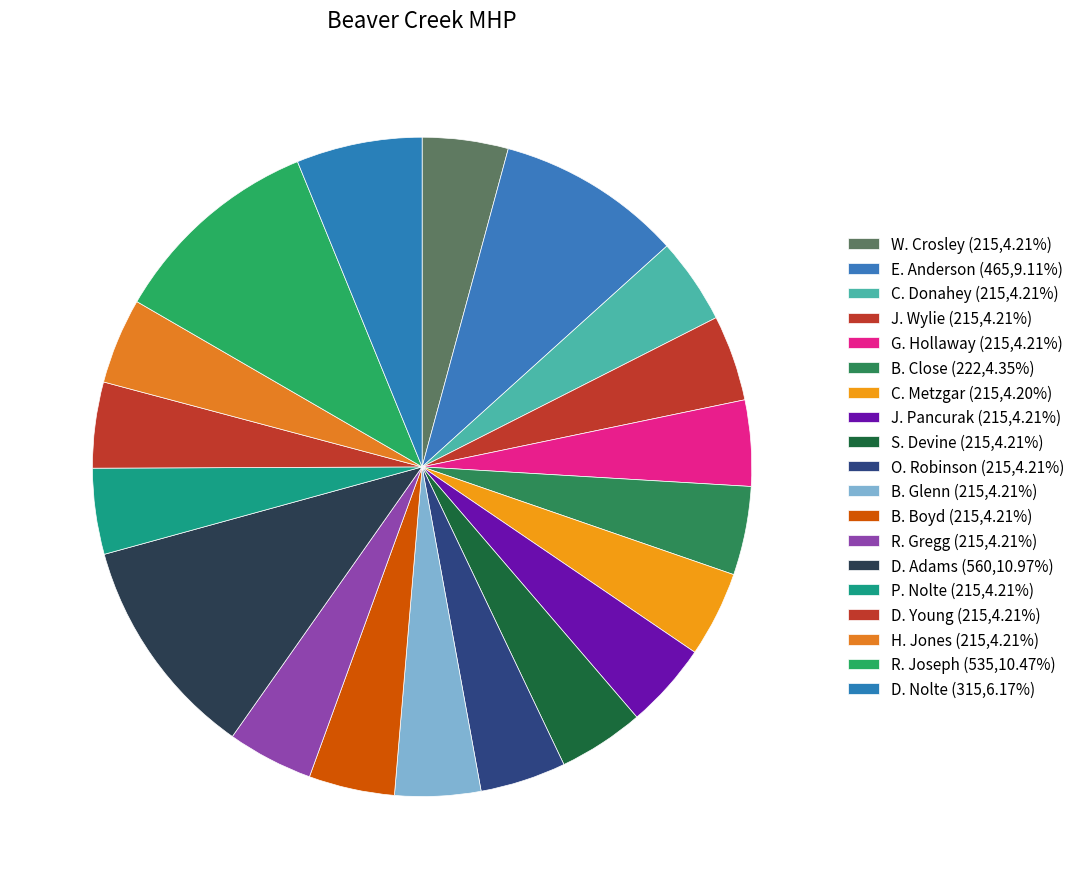

True or false: H. Jones accounts for 4% of the total.

True